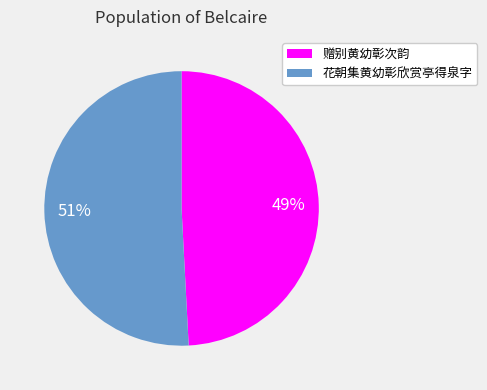

To the nearest percent, what is the combined percentage of 花朝集黄幼彰欣赏亭得泉字 and 赠别黄幼彰次韵?

100%